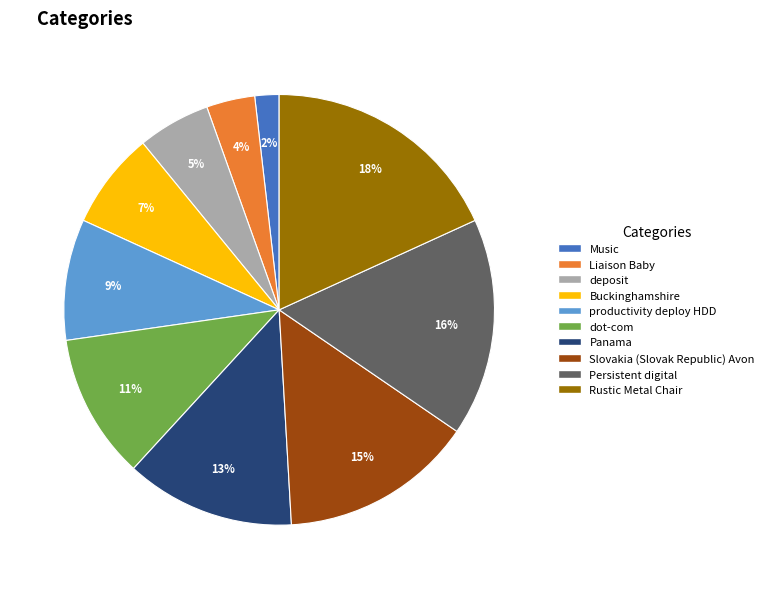

To the nearest percent, what is the average slice percentage?

10%